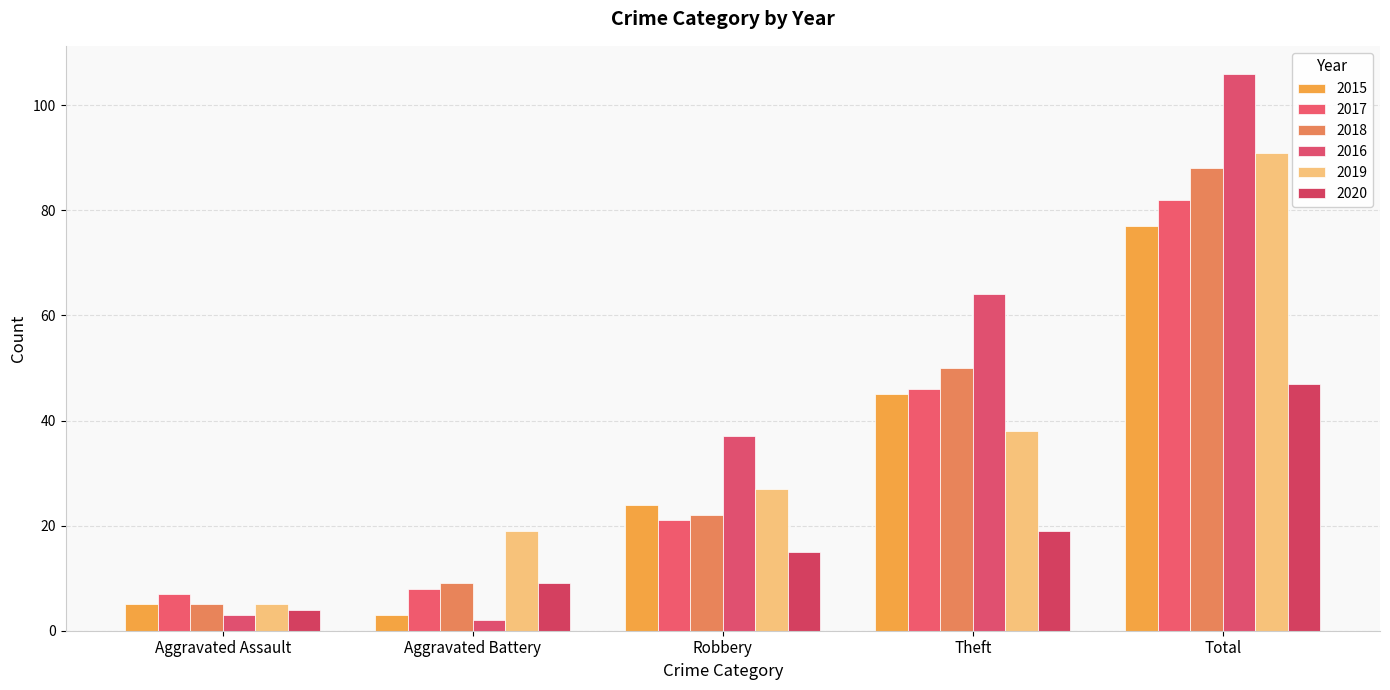

The value of 2016 at Aggravated Assault is 1. True or false?

False